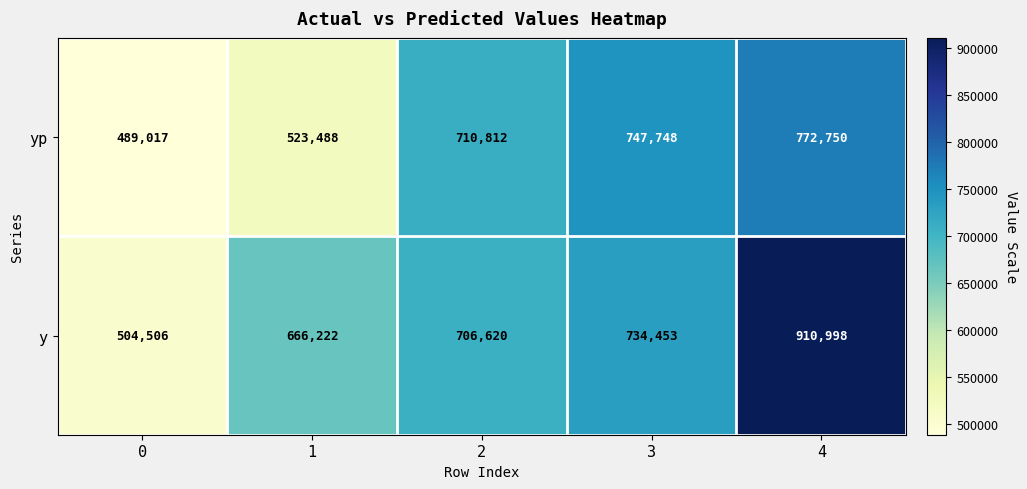

How many data points does each series have?

5